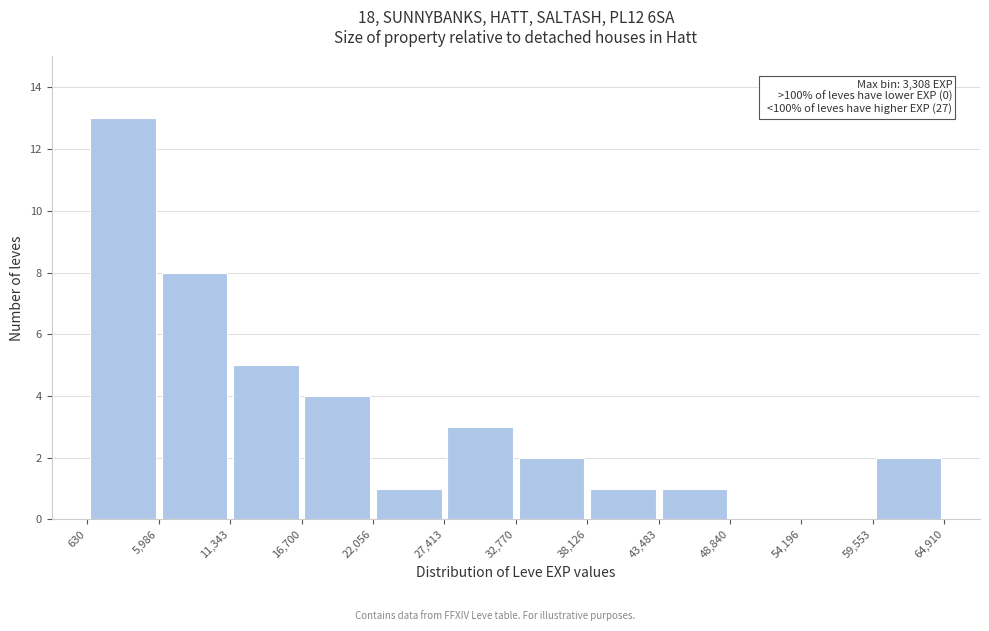

Over which range of the x-axis is the bar tallest?

630 to 5,986